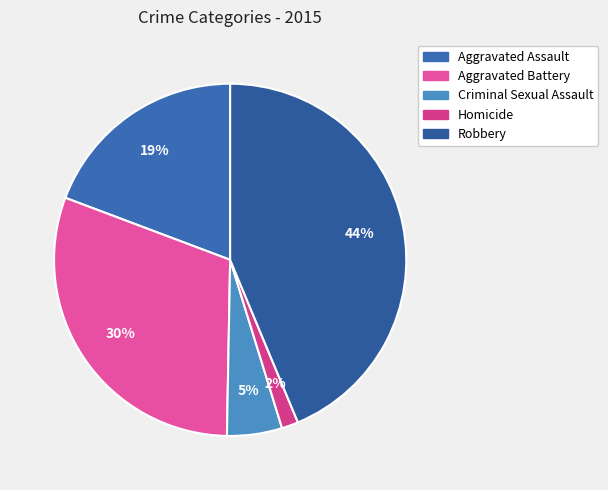

Count the number of slices in the pie.

5